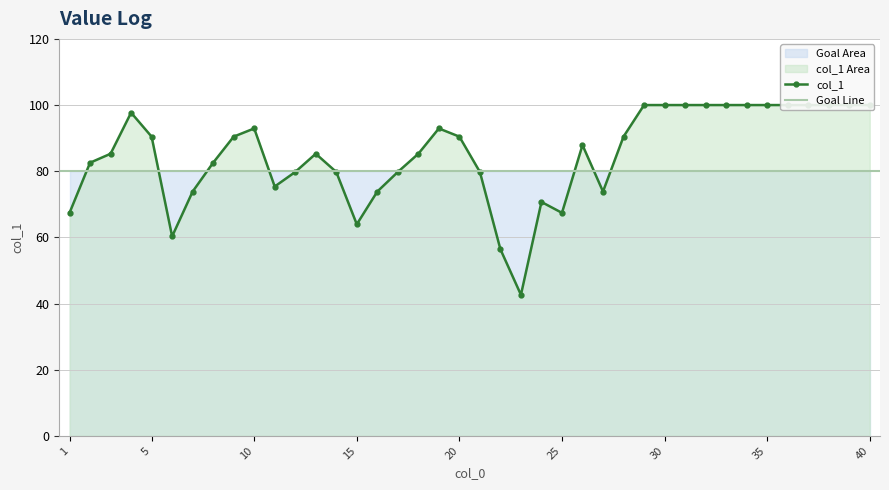

Reading left to right, list all the values displayed in this chart.

67.4	82.6	85.3	97.7	90.5	60.3	73.9	82.6	90.5	92.9	75.4	79.8	85.3	79.8	64.0	73.9	79.8	85.3	92.9	90.5	79.8	56.4	42.6	70.7	67.4	87.9	73.9	90.5	100.0	100.0	100.0	100.0	100.0	100.0	100.0	100.0	100.0	100.0	100.0	100.0